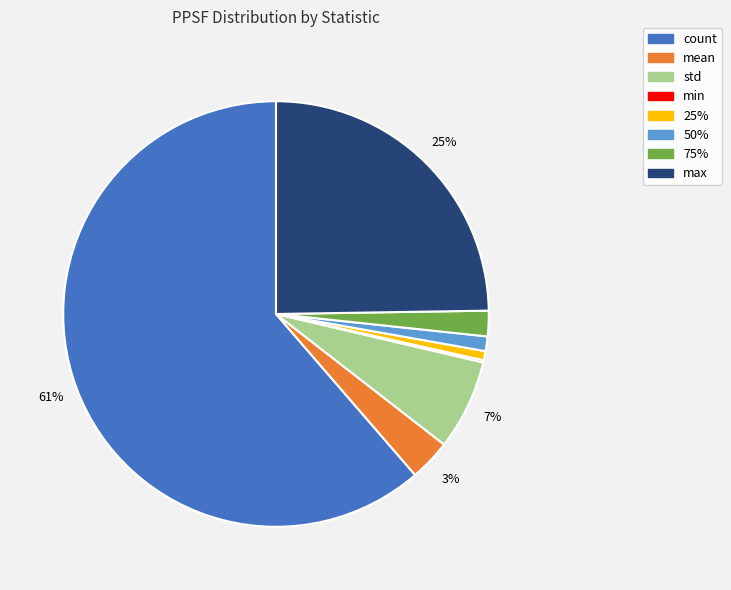

Is the sum of 50% and std greater than half?

No